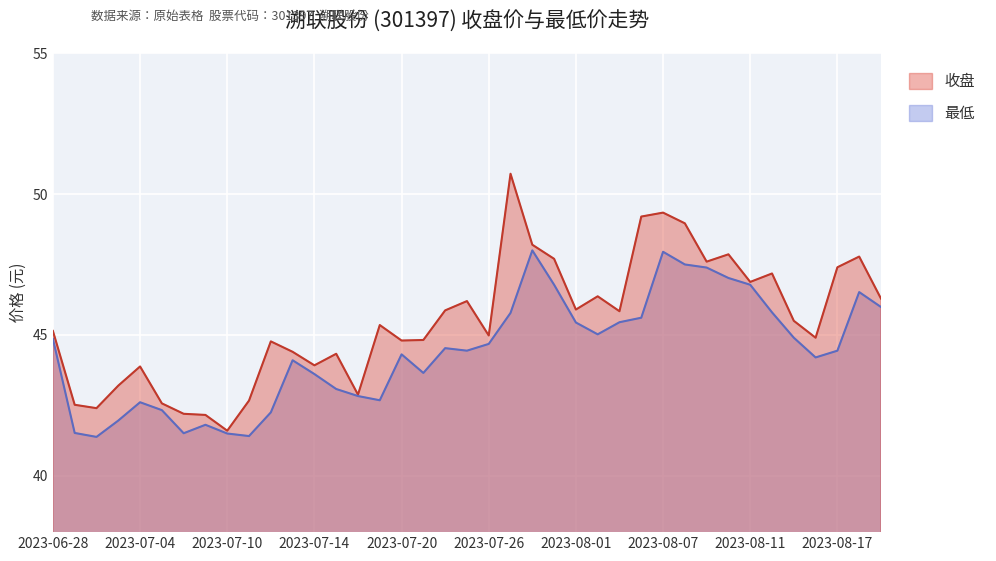

True or false: 最低 has a value of 60.7 at 2023-06-28.

False